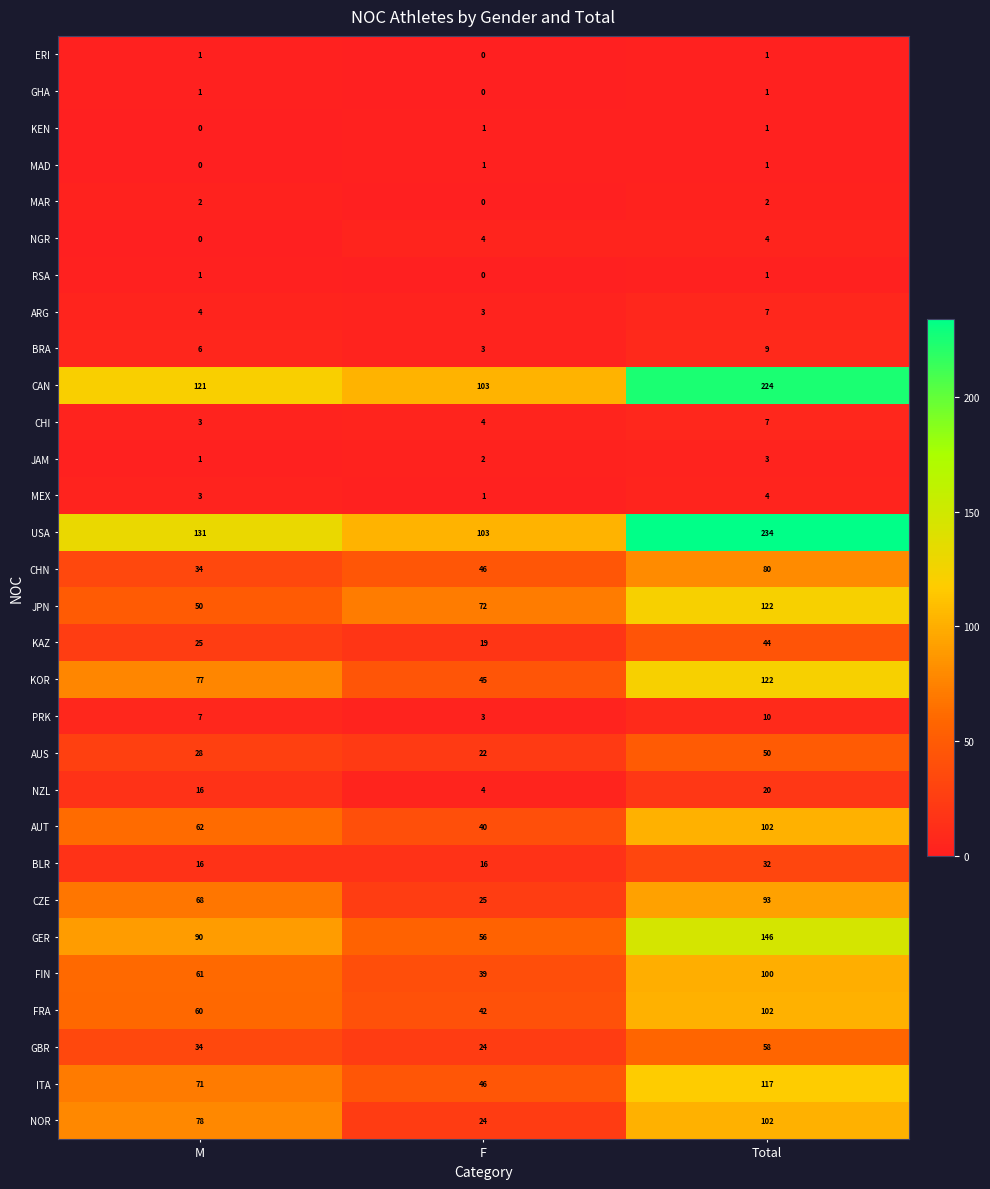

True or false: JAM has a value of 2 at F.

True